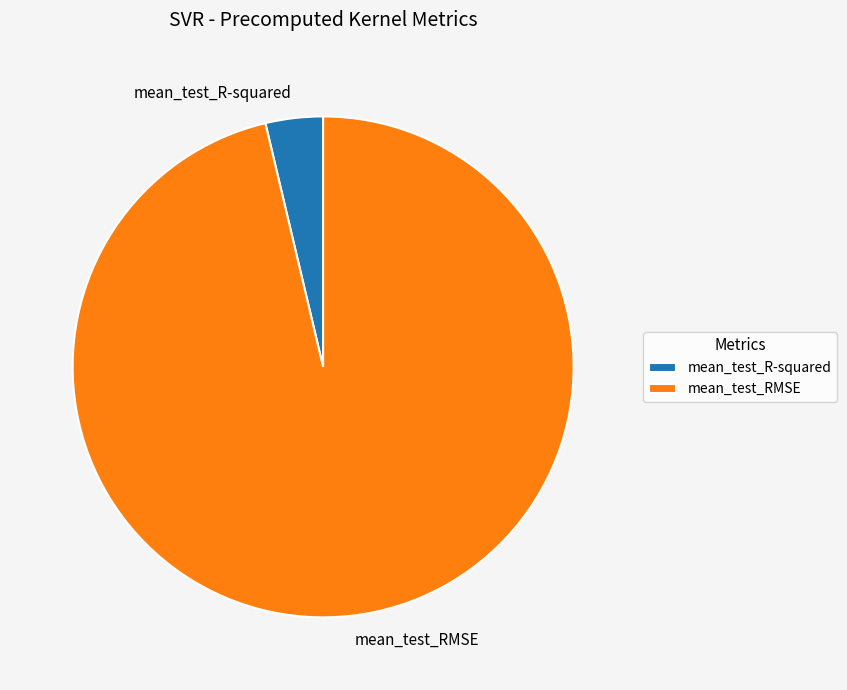

Which slice represents more than half of the pie?

mean_test_RMSE